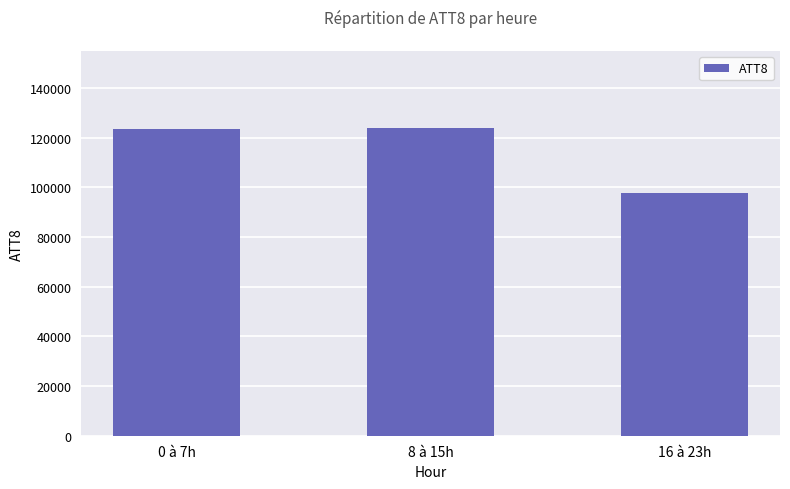

What is the difference between the values at 16 à 23h and 8 à 15h?

26000